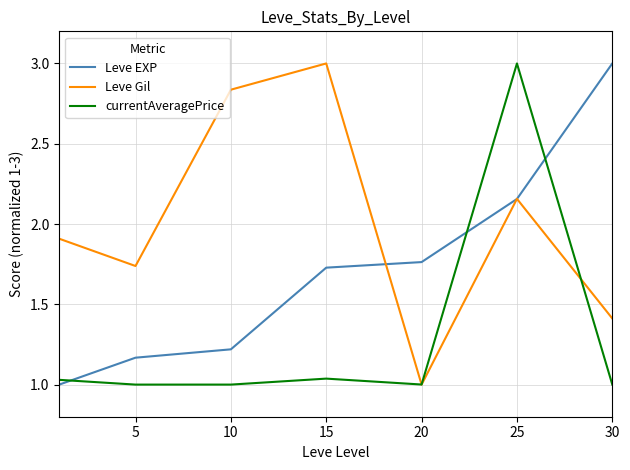

After their last crossing, which series has the higher values: Leve Gil or currentAveragePrice?

Leve Gil